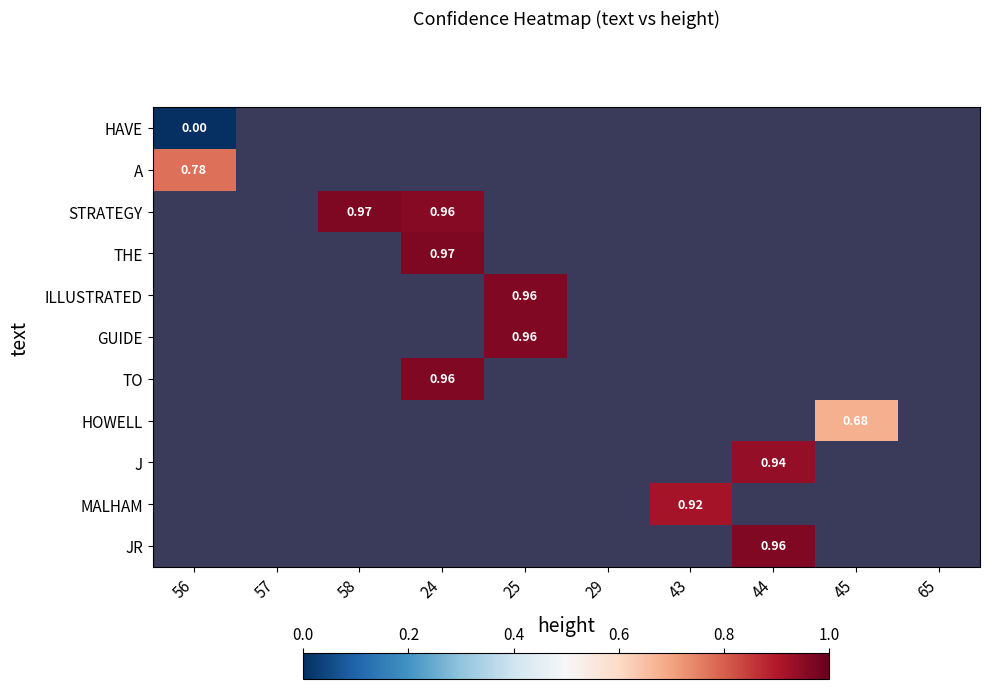

The JR series shows 1.0 at 44. True or false?

True